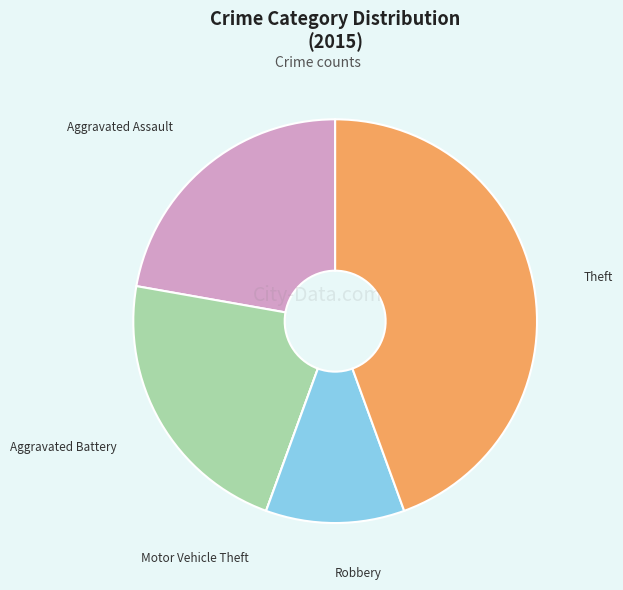

Is there a majority slice in this chart?

No